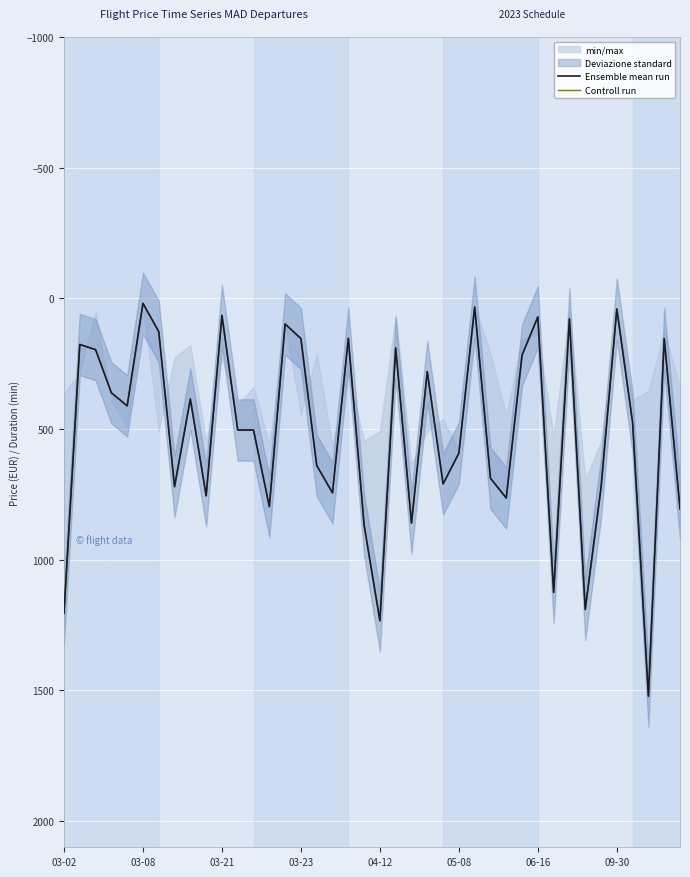

What is the sum of the Controll run values at 03-21 and 34?

920.3